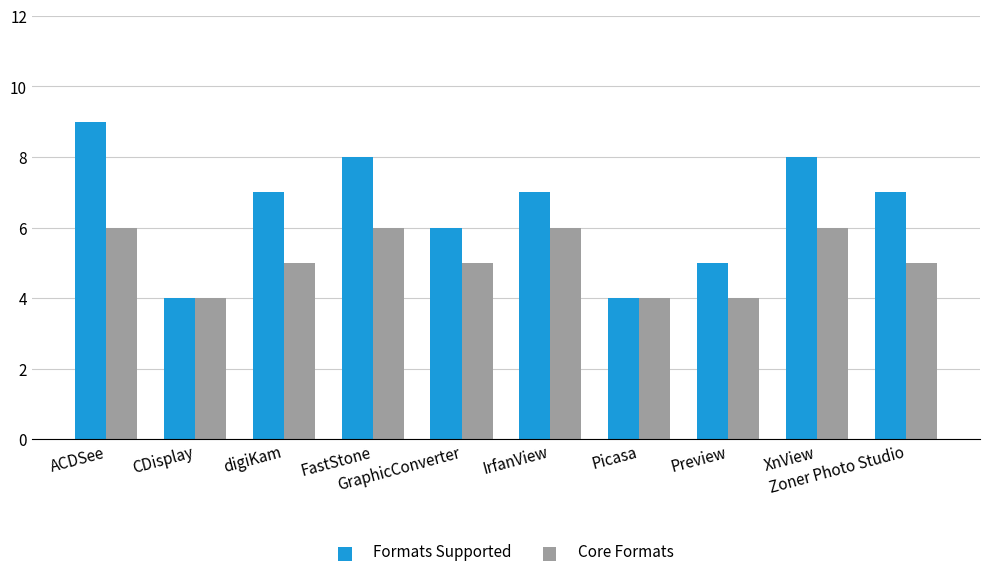

Which series has the largest total across all categories?

Formats Supported